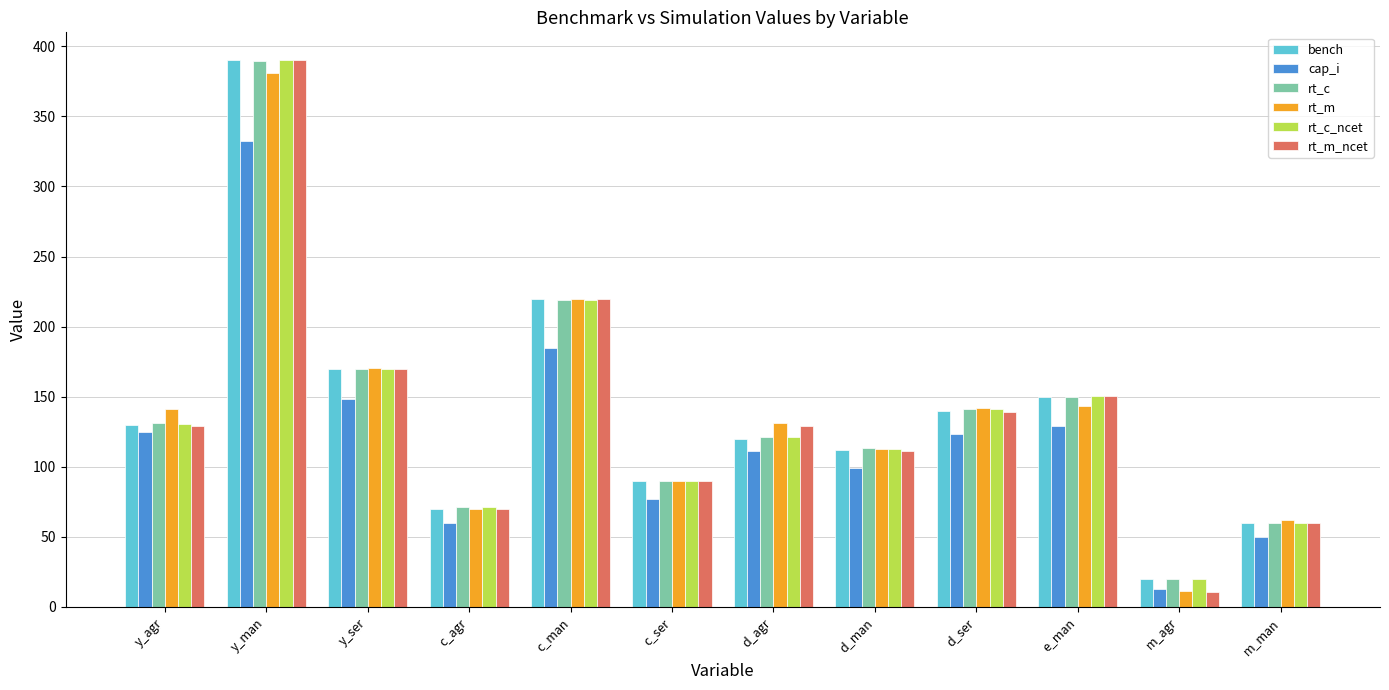

What value does the rt_c series have at d_man?

113.1